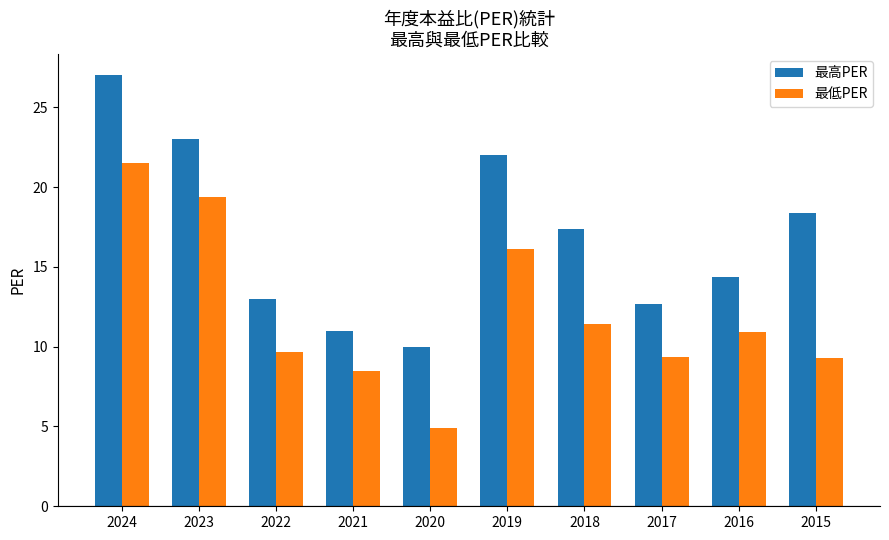

At which label does 最高PER first exceed 17?

2024